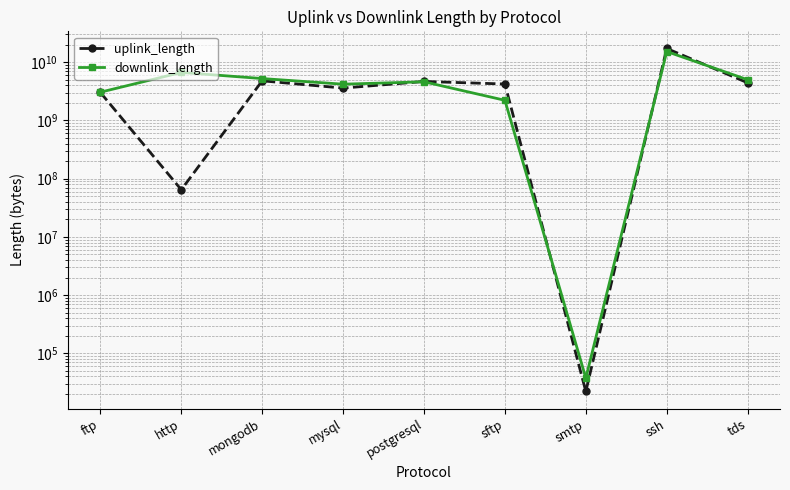

True or false: uplink_length has more than 2 interior local peaks.

True